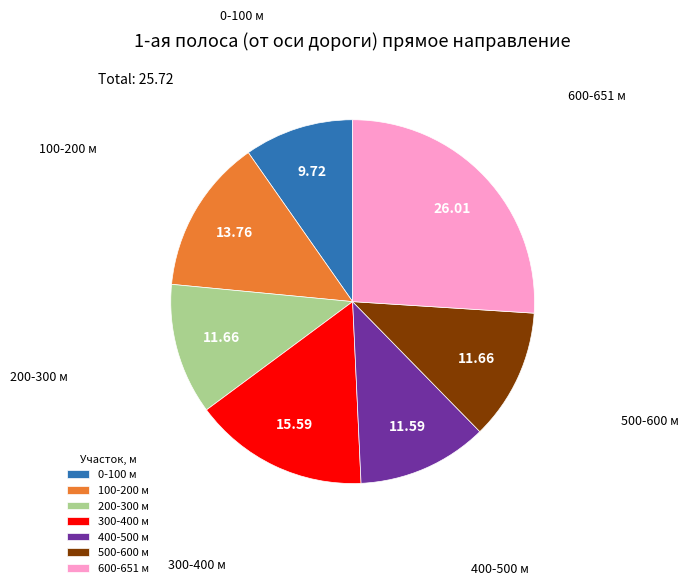

Which has a higher value, 600-651 м or 300-400 м?

600-651 м